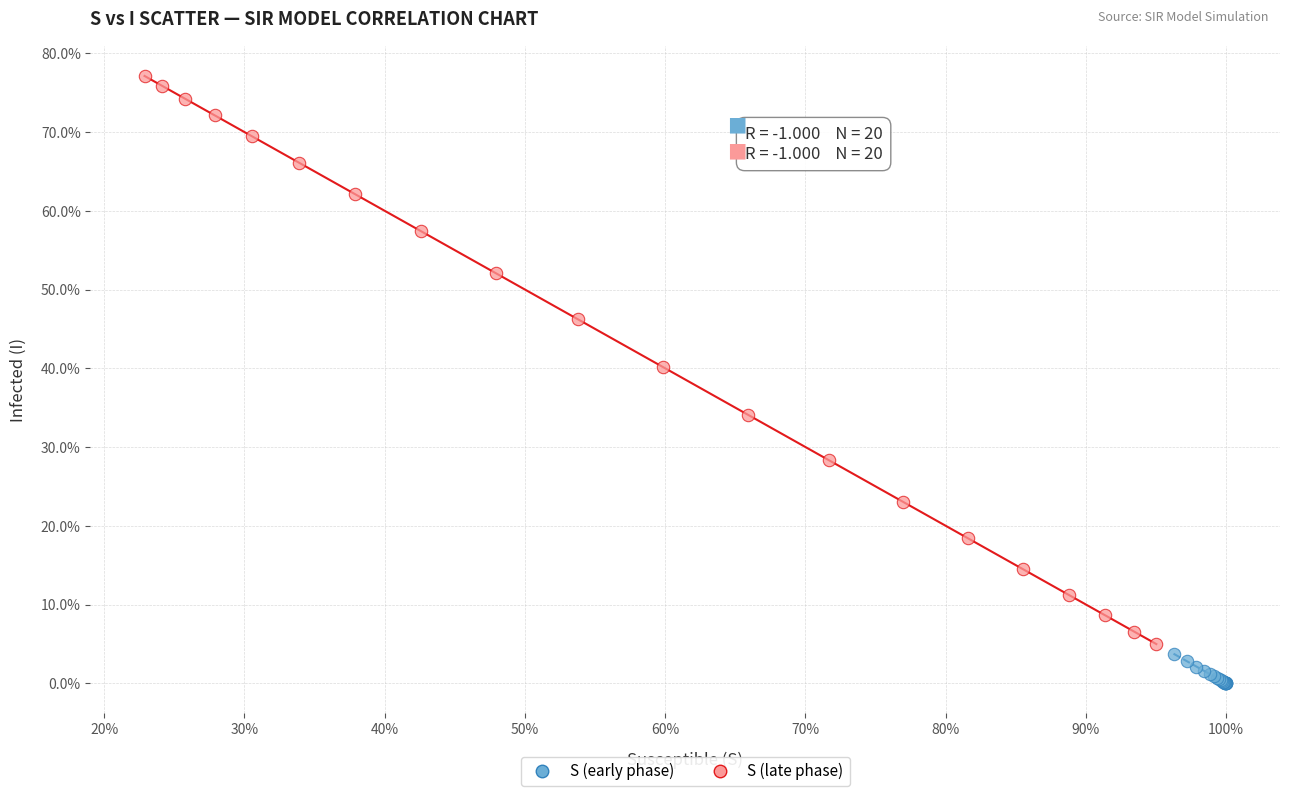

What are all the series names shown in the legend?

S (early phase), S (late phase)